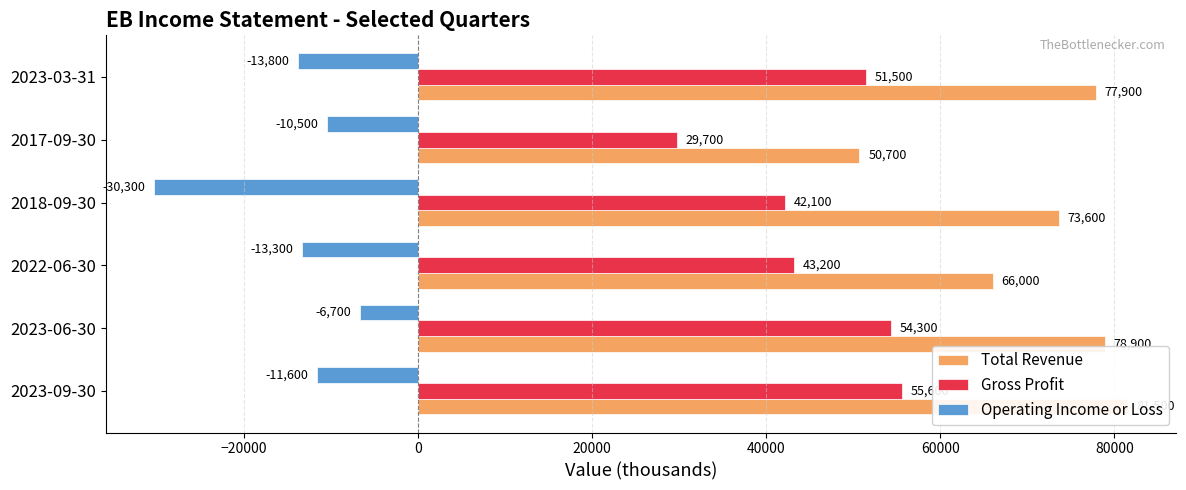

At how many categories does at least one series exceed 58528?

5